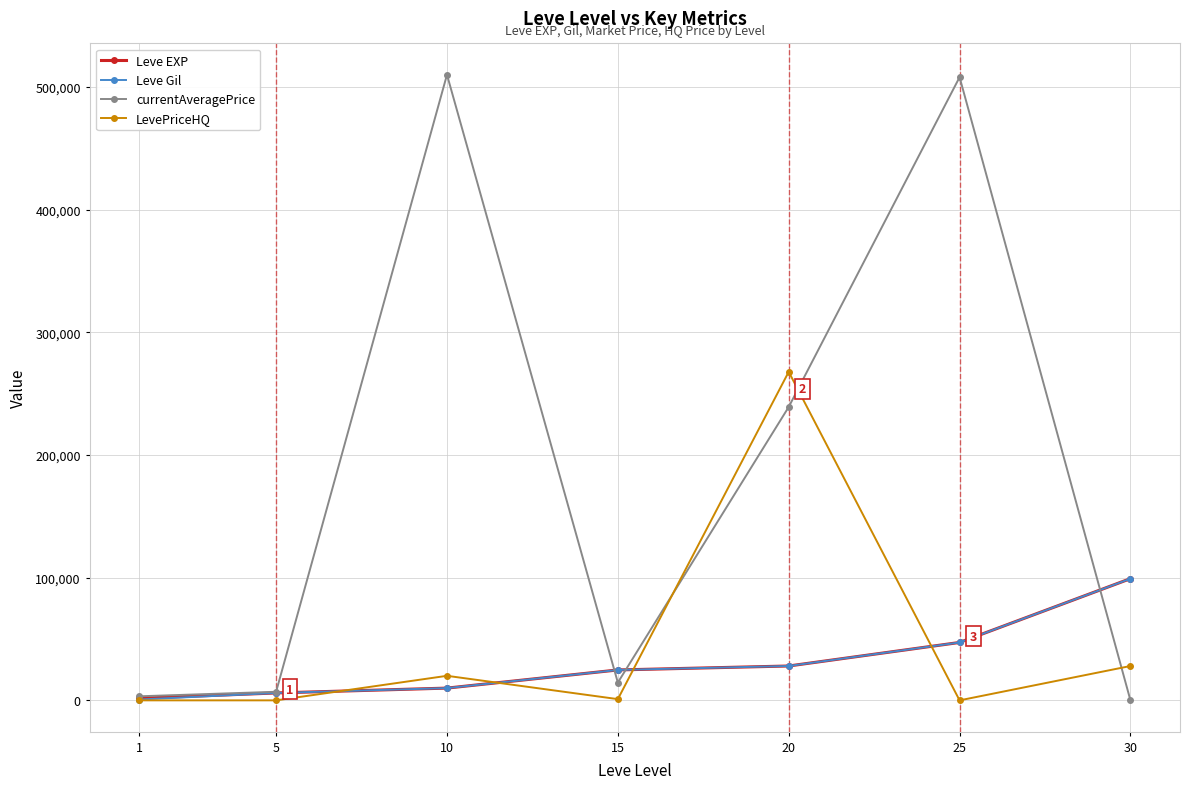

Which series has the largest total across all categories?

currentAveragePrice